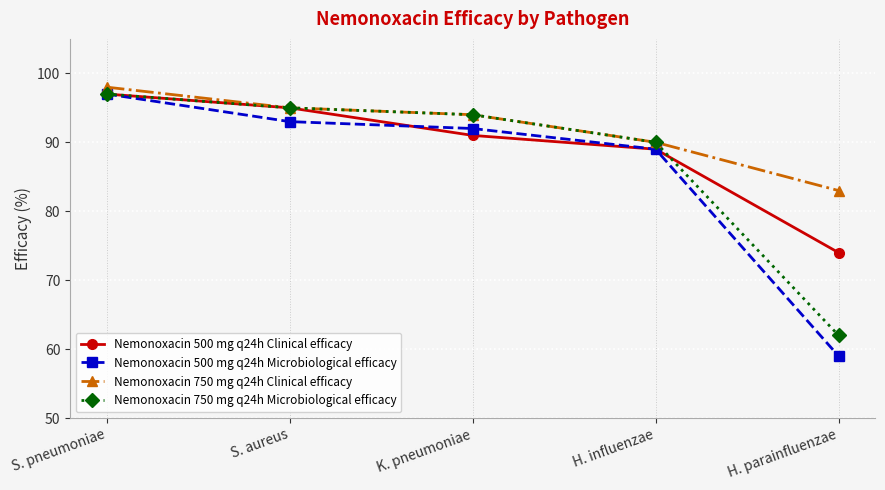

List the series in order of their overall mean, highest first.

Nemonoxacin 750 mg q24h Clinical efficacy, Nemonoxacin 500 mg q24h Clinical efficacy, Nemonoxacin 750 mg q24h Microbiological efficacy, Nemonoxacin 500 mg q24h Microbiological efficacy